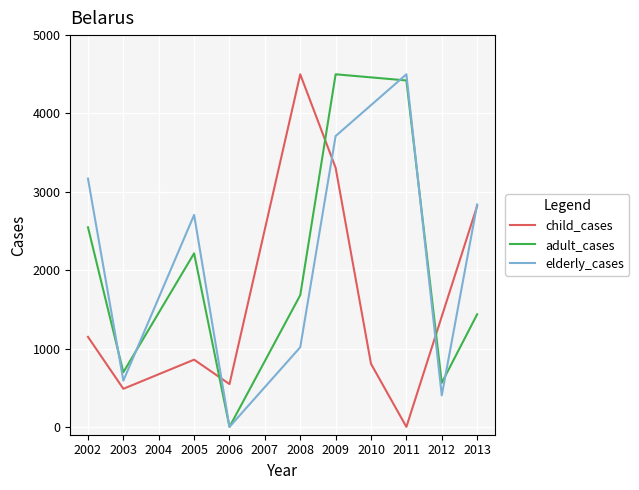

Between 2004 and 2005, which series saw the biggest shift?

elderly_cases